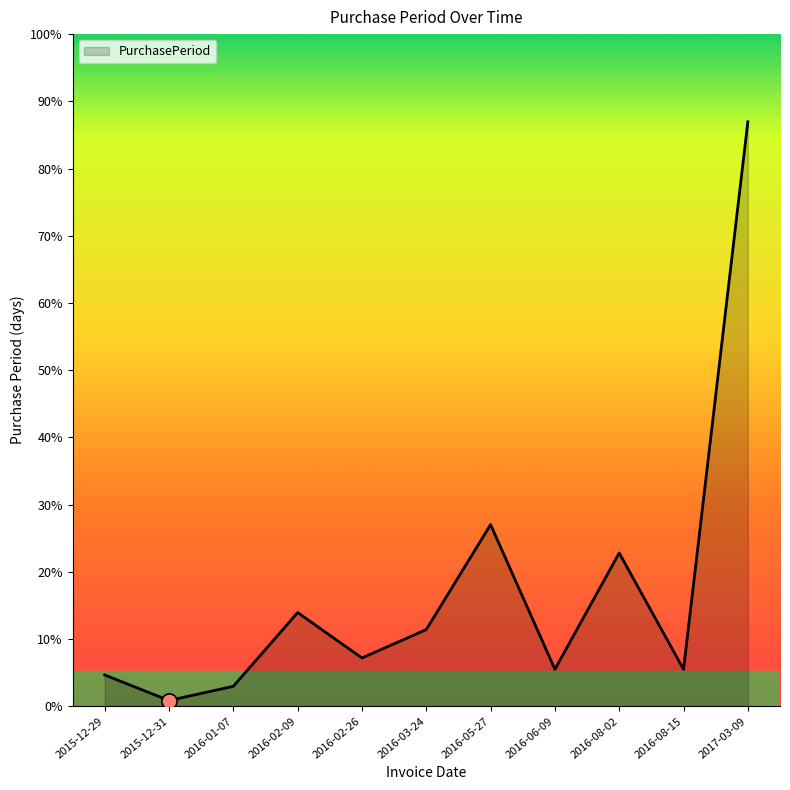

Which has a higher value, 2016-03-24 or 2016-02-26?

2016-03-24